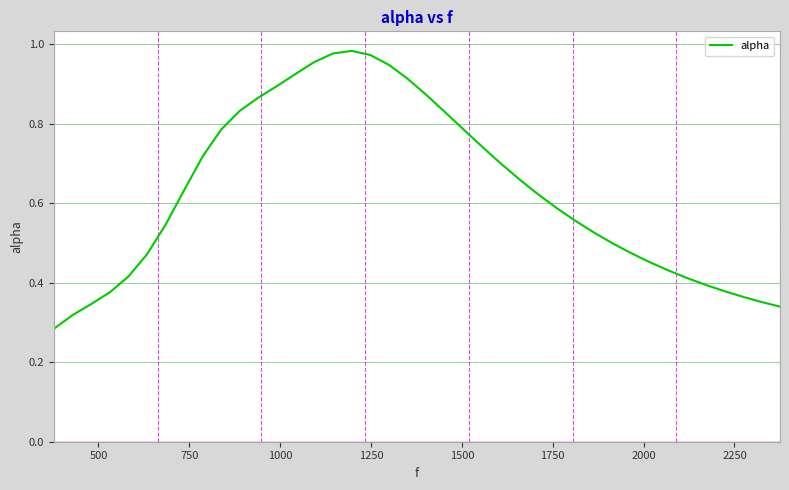

What is the maximum value shown in the chart?

1.0